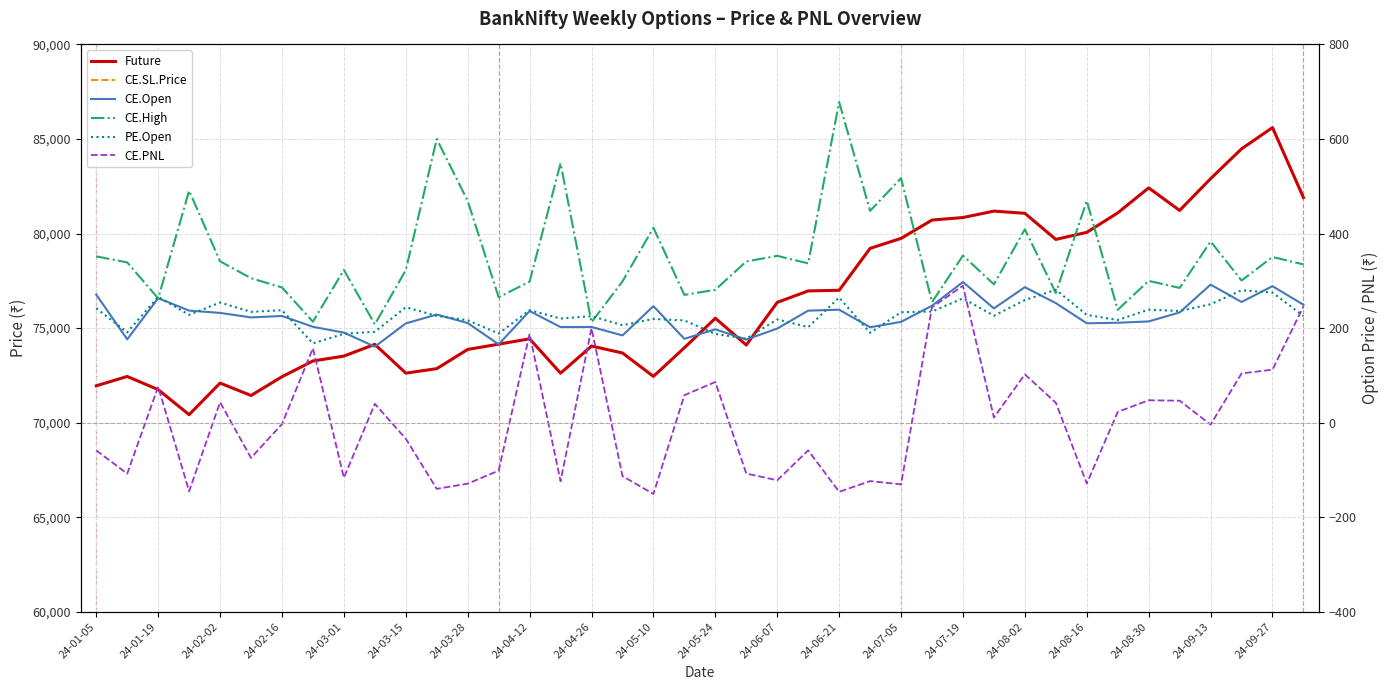

At how many categories does at least one series exceed 9362?

40